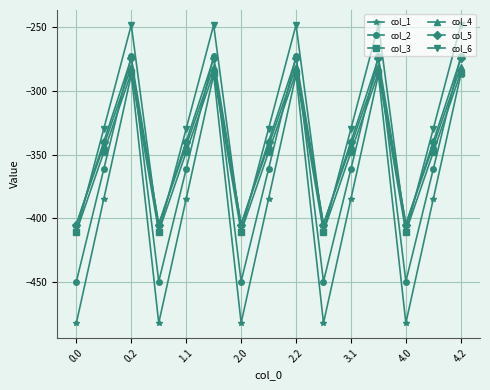

What is the maximum value shown in the chart?

-248.1